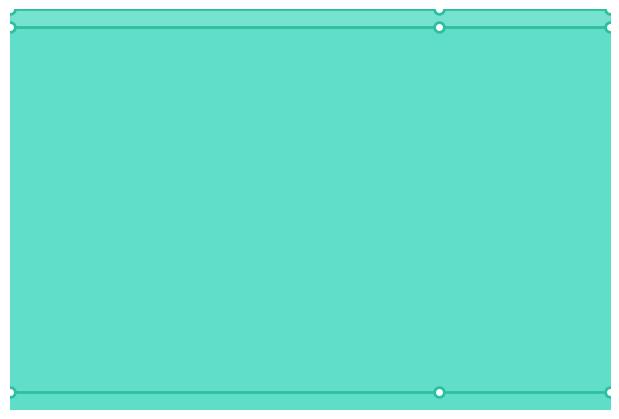

At how many categories does at least one series exceed 557501?

3